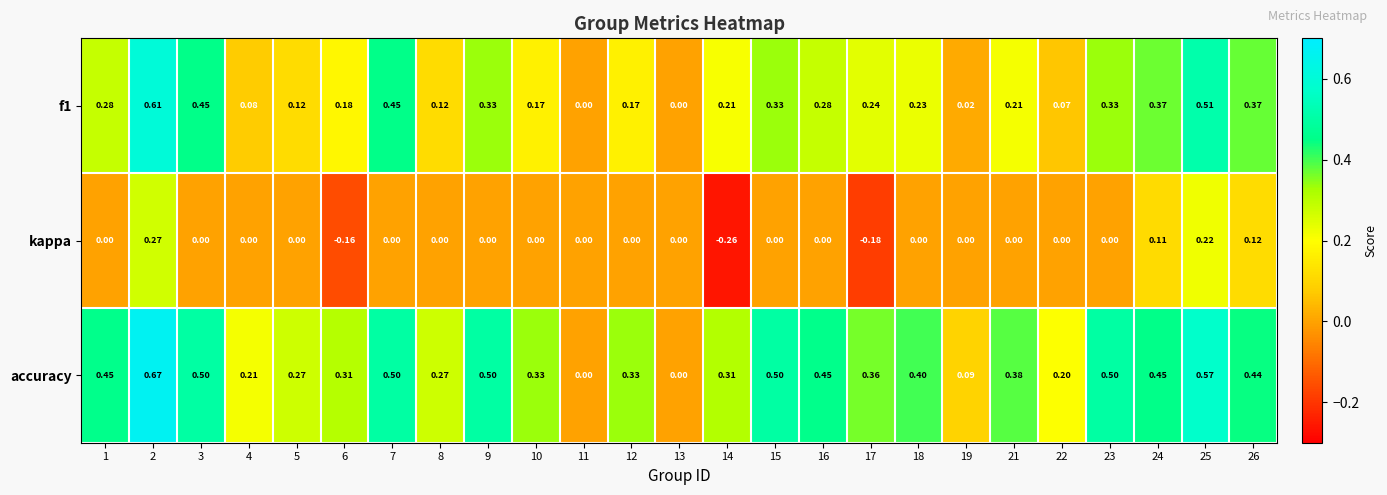

How many distinct data groups are displayed?

3